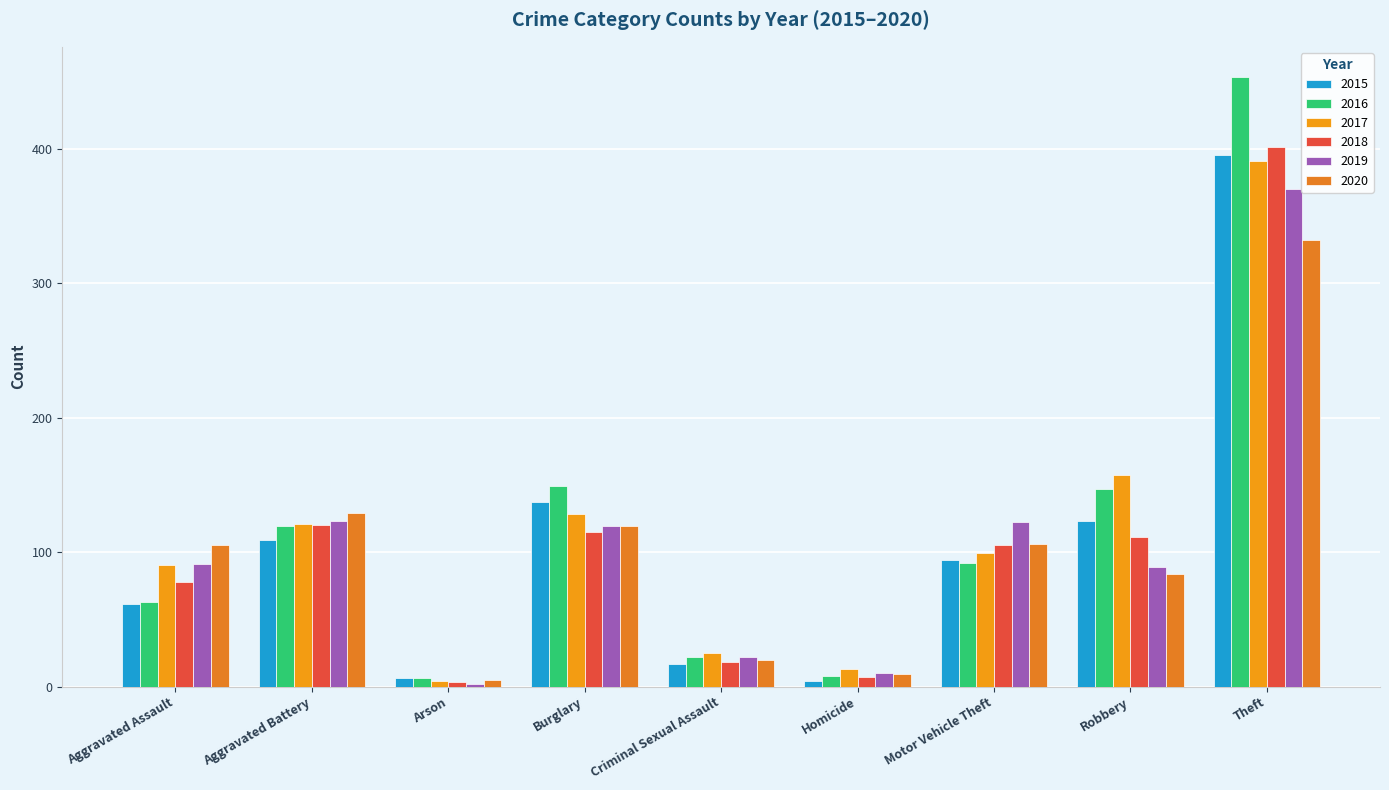

What is the highest value of the 2017 series?

391